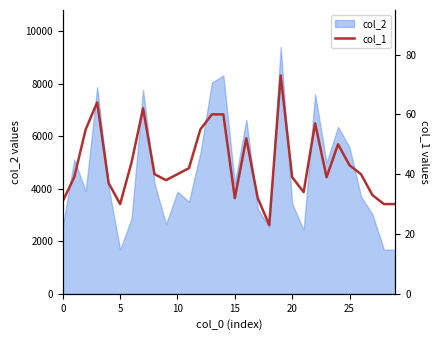

What is the lowest value of the col_2 series?

1680